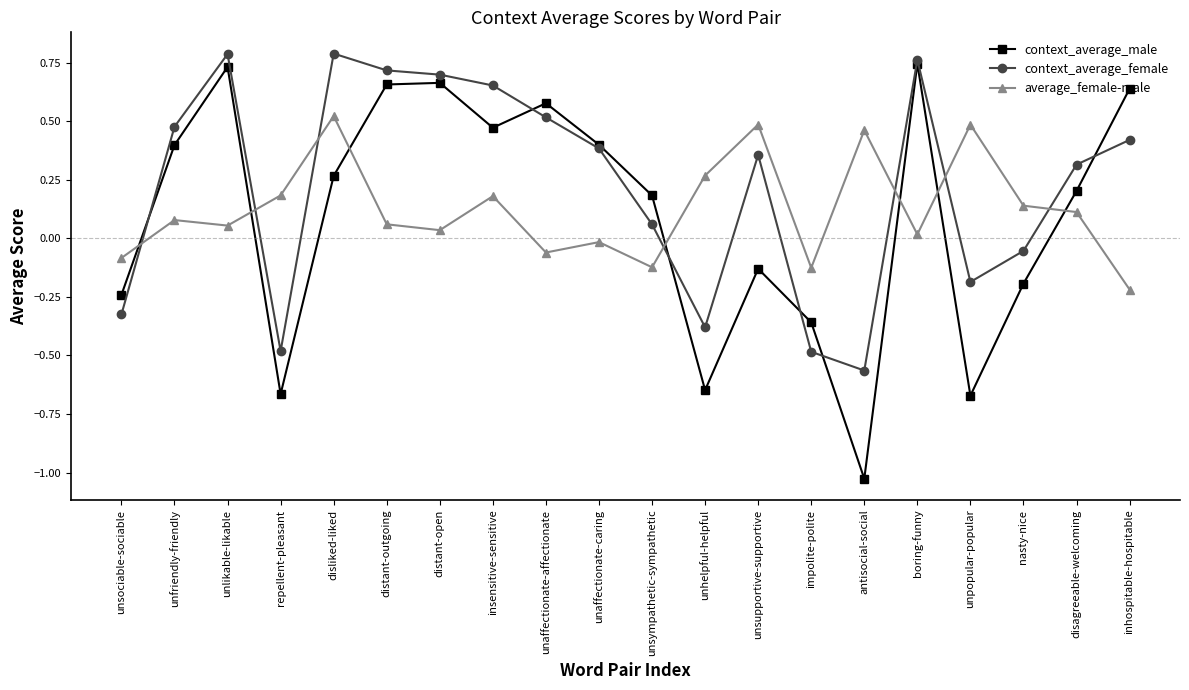

Which category has the lowest value across all series?

antisocial-social